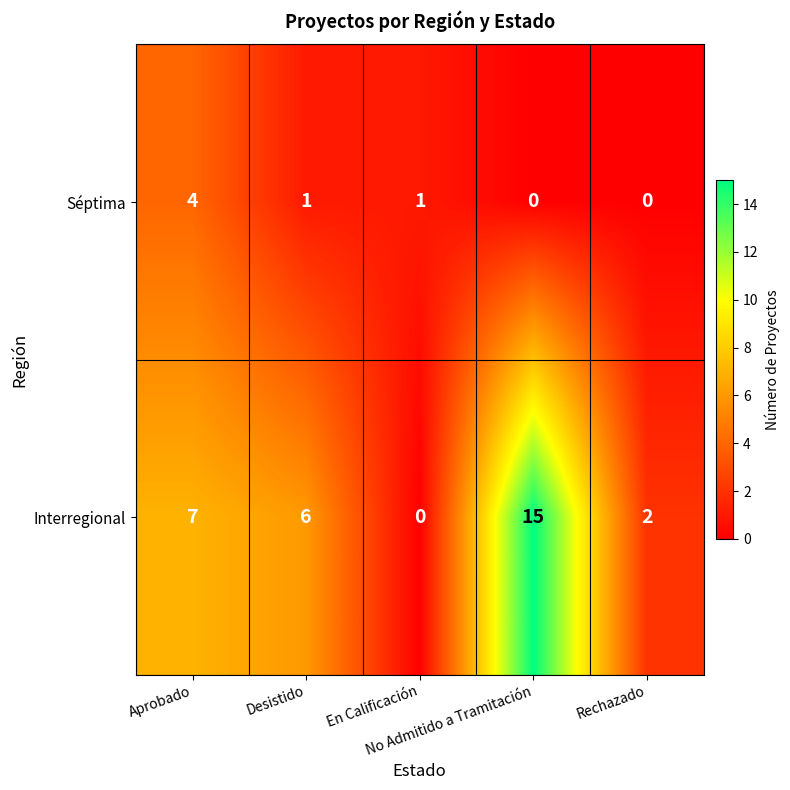

What is the difference between the maximum and minimum values in the Interregional series?

15